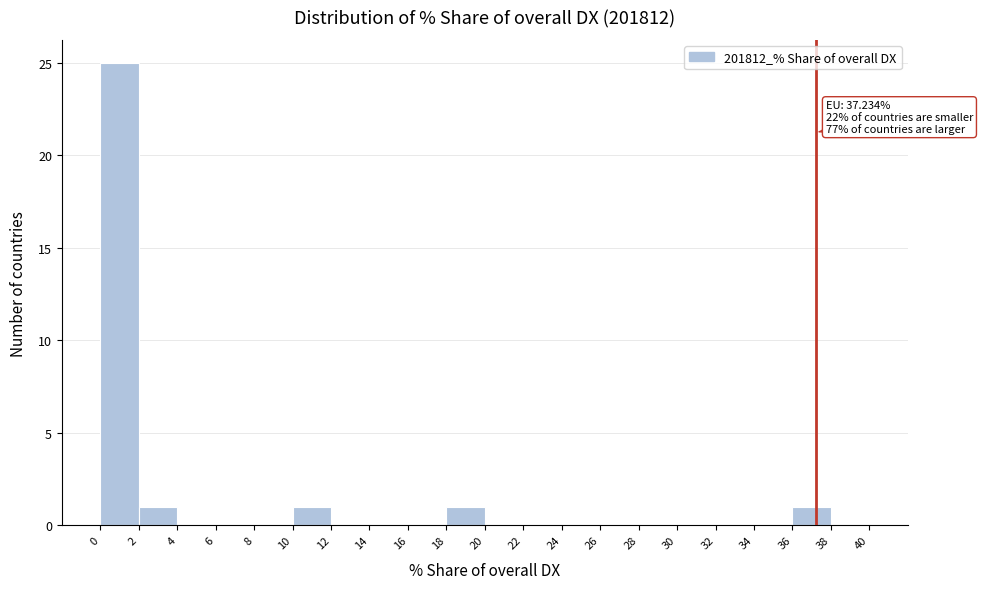

Over which range of the x-axis is the bar tallest?

0 to 2